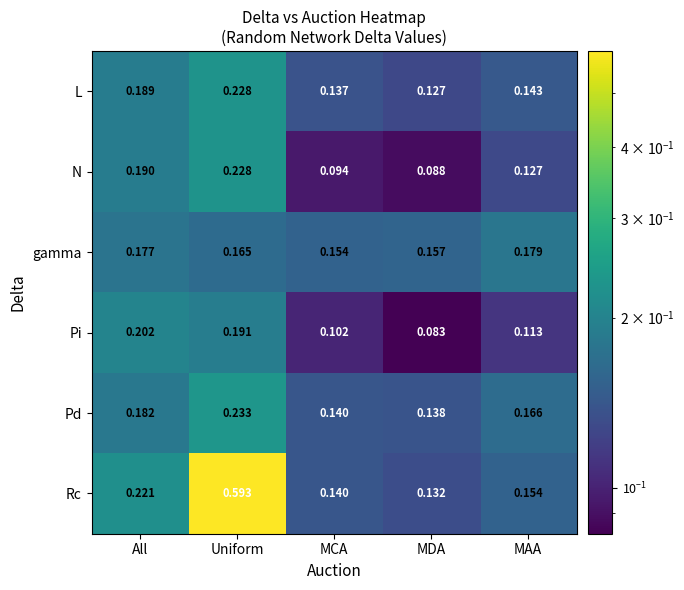

Which series has the largest total across all categories?

Rc